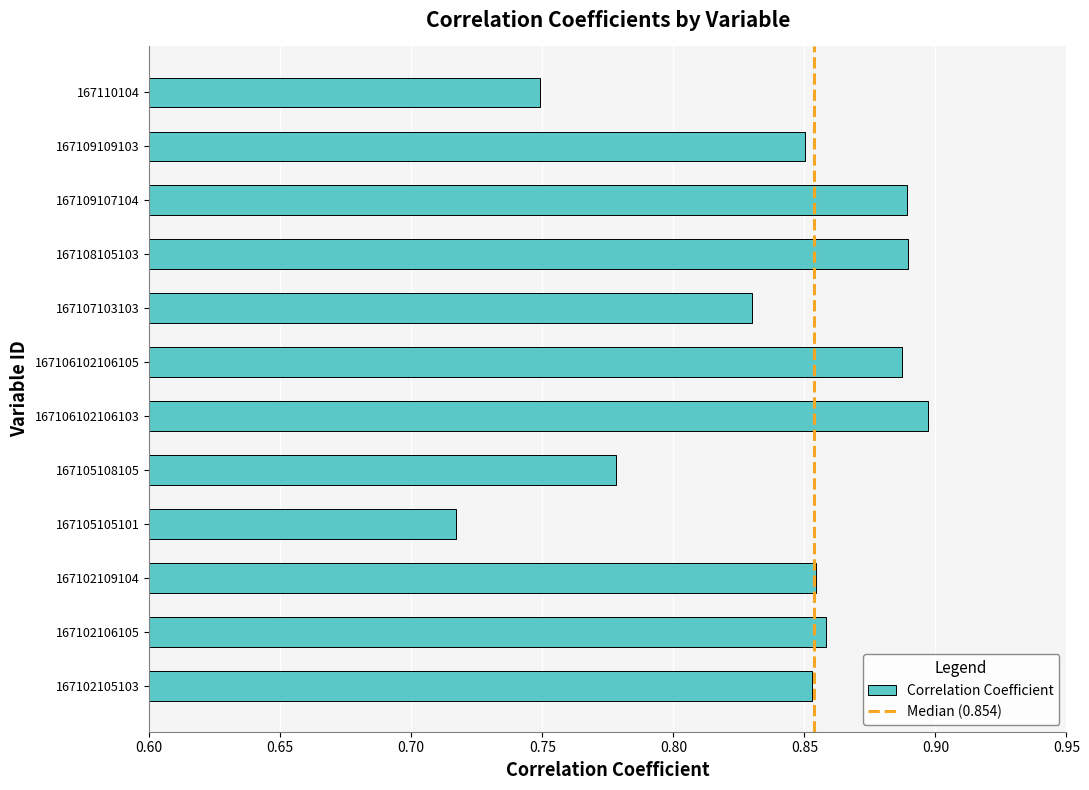

Between 167109107104 and 167109109103, which is larger?

167109107104